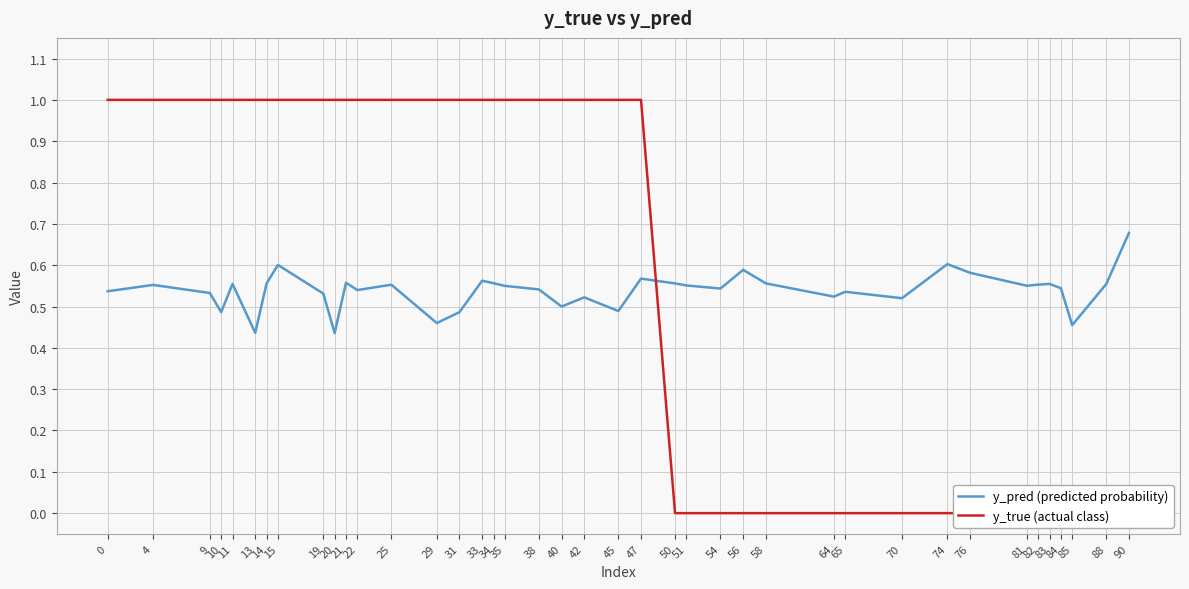

The value of y_true (actual class) at 83 is 0.0. True or false?

True